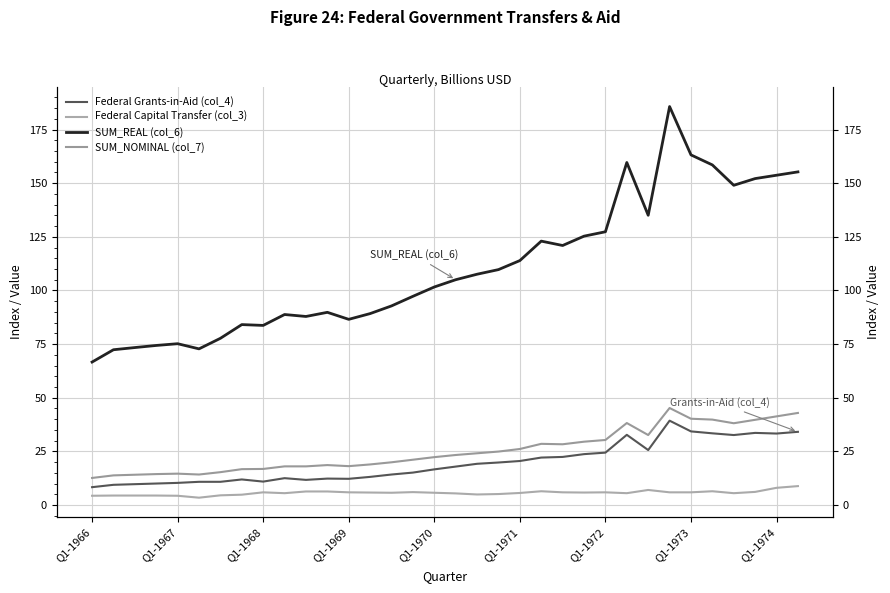

True or false: Federal Grants-in-Aid (col_4) and SUM_NOMINAL (col_7) cross at least once.

False